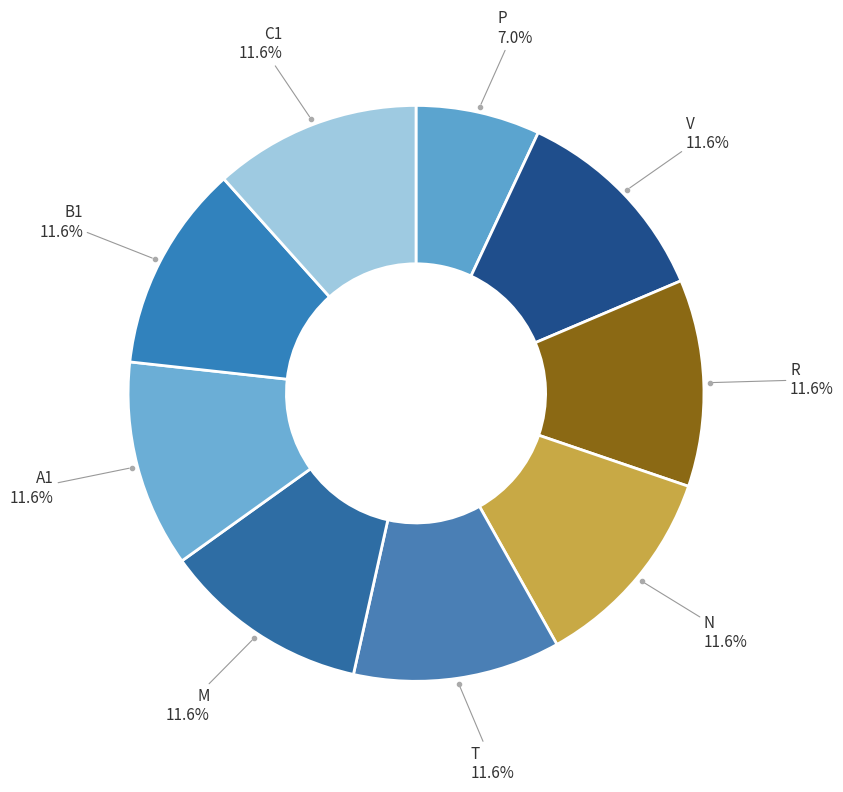

How many segments does this pie chart have?

9